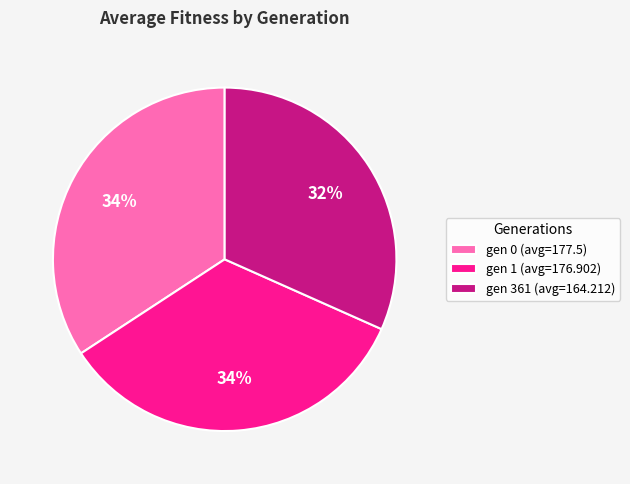

Do gen 361 (avg=164.212) and gen 0 (avg=177.5) together represent more than half of the pie?

Yes